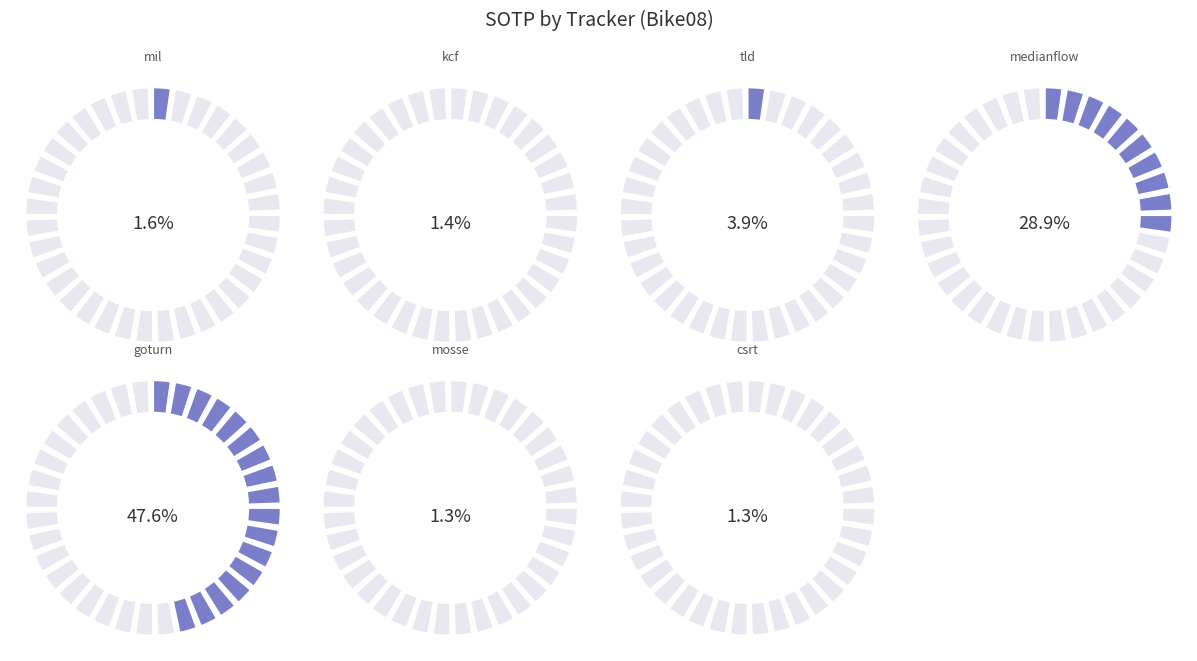

Between tld and mosse, which is larger?

tld